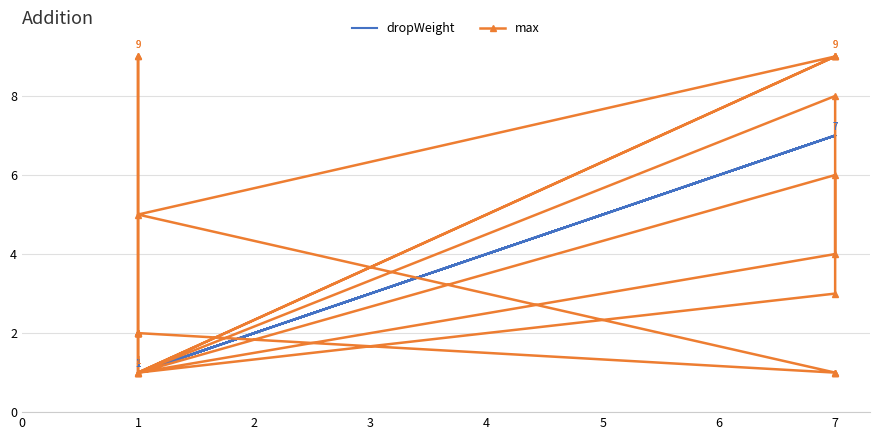

How many data points in dropWeight are above 1?

11